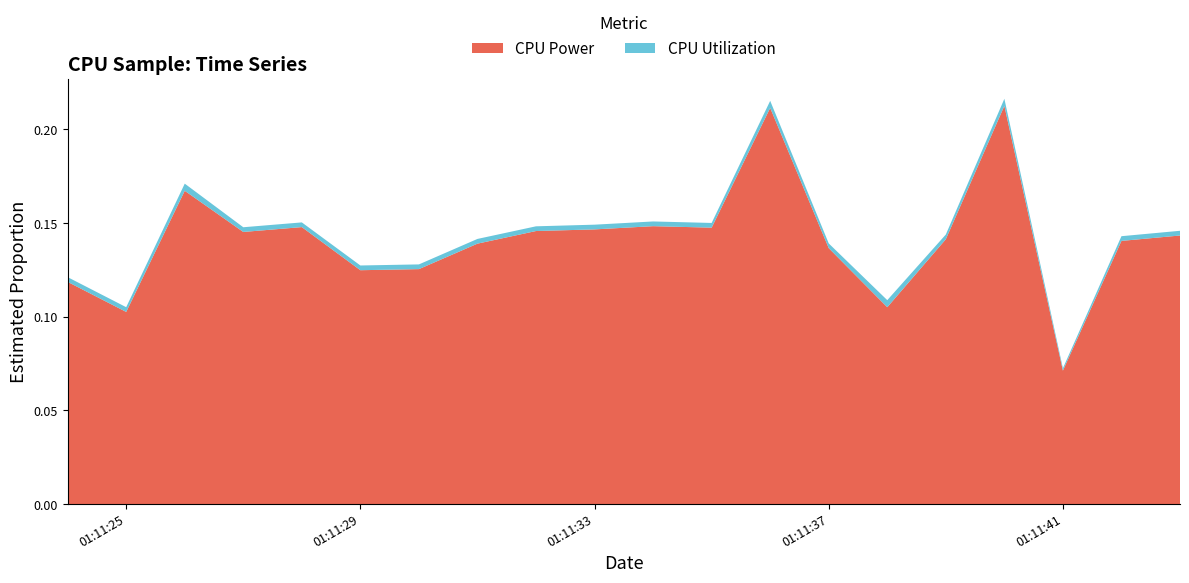

Reading left to right, what are all the values shown in this chart?

CPU Power: 2025-03-21 01:11:24=0.1	2025-03-21 01:11:25=0.1	2025-03-21 01:11:26=0.2	2025-03-21 01:11:27=0.1	2025-03-21 01:11:28=0.1	2025-03-21 01:11:29=0.1	2025-03-21 01:11:30=0.1	2025-03-21 01:11:31=0.1	2025-03-21 01:11:32=0.1	2025-03-21 01:11:33=0.1	2025-03-21 01:11:34=0.1	2025-03-21 01:11:35=0.1	2025-03-21 01:11:36=0.2	2025-03-21 01:11:37=0.1	2025-03-21 01:11:38=0.1	2025-03-21 01:11:39=0.1	2025-03-21 01:11:40=0.2	2025-03-21 01:11:41=0.1	2025-03-21 01:11:42=0.1	2025-03-21 01:11:43=0.1
CPU Utilization: 2025-03-21 01:11:24=0.0	2025-03-21 01:11:25=0.0	2025-03-21 01:11:26=0.0	2025-03-21 01:11:27=0.0	2025-03-21 01:11:28=0.0	2025-03-21 01:11:29=0.0	2025-03-21 01:11:30=0.0	2025-03-21 01:11:31=0.0	2025-03-21 01:11:32=0.0	2025-03-21 01:11:33=0.0	2025-03-21 01:11:34=0.0	2025-03-21 01:11:35=0.0	2025-03-21 01:11:36=0.0	2025-03-21 01:11:37=0.0	2025-03-21 01:11:38=0.0	2025-03-21 01:11:39=0.0	2025-03-21 01:11:40=0.0	2025-03-21 01:11:41=0.0	2025-03-21 01:11:42=0.0	2025-03-21 01:11:43=0.0